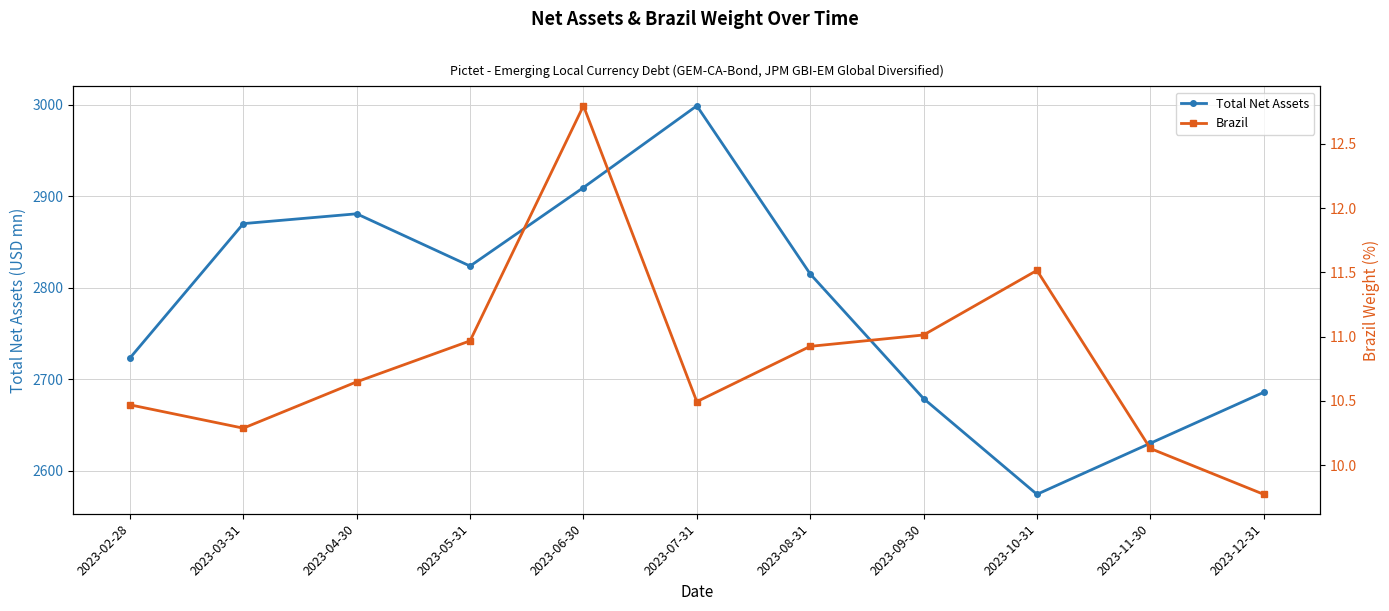

Reading left to right, extract all data points from this chart.

Total Net Assets: 2023-02-28=2723.2	2023-03-31=2870.0	2023-04-30=2880.7	2023-05-31=2823.6	2023-06-30=2909.4	2023-07-31=2998.7	2023-08-31=2815.0	2023-09-30=2678.9	2023-10-31=2574.3	2023-11-30=2630.1	2023-12-31=2685.7
Brazil: 2023-02-28=10.5	2023-03-31=10.3	2023-04-30=10.6	2023-05-31=11.0	2023-06-30=12.8	2023-07-31=10.5	2023-08-31=10.9	2023-09-30=11.0	2023-10-31=11.5	2023-11-30=10.1	2023-12-31=9.8